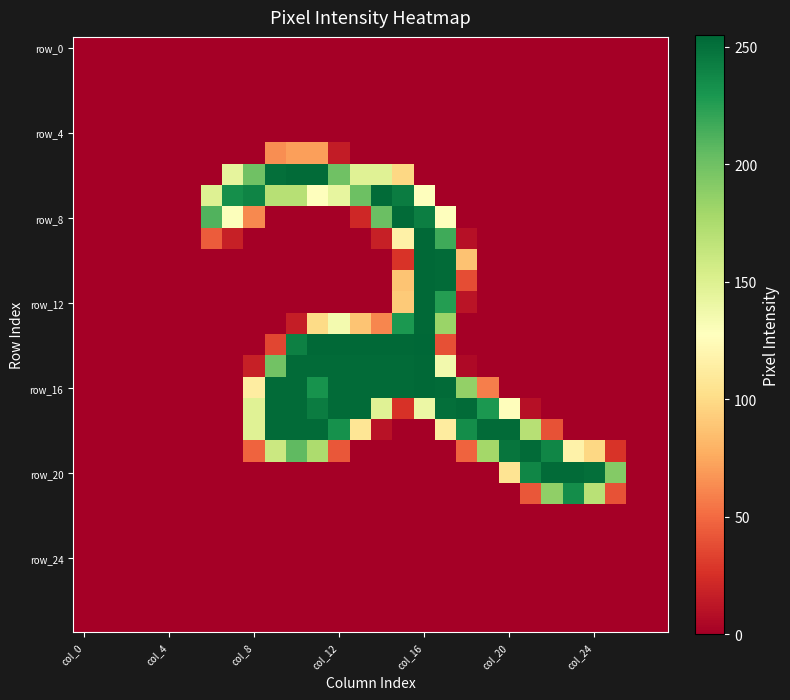

At which category is the sum across all series the highest?

col_16